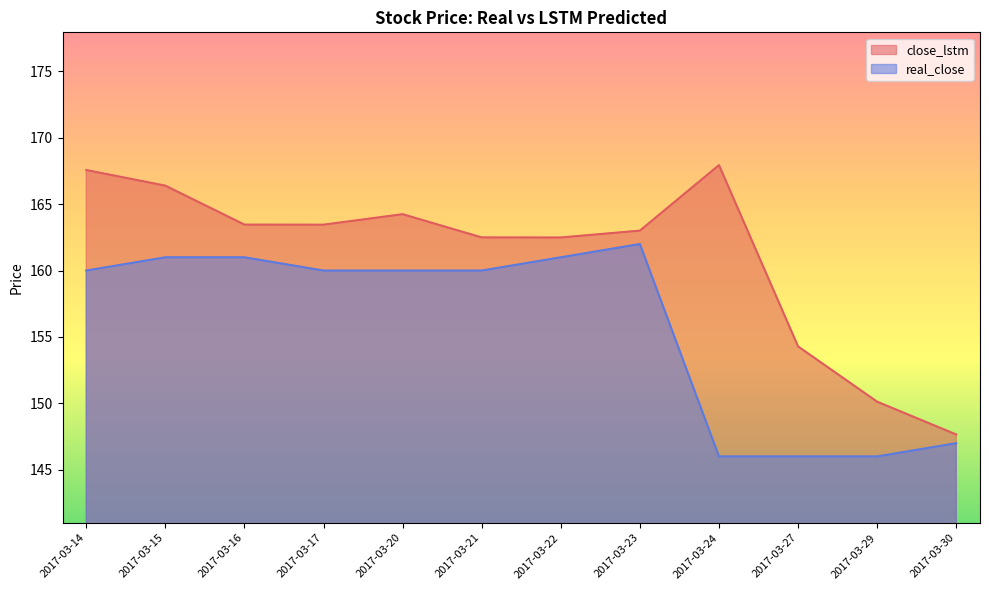

Reading left to right, extract all data points from this chart.

close_lstm: 167.6	166.4	163.5	163.5	164.2	162.5	162.5	163.0	167.9	154.3	150.1	147.7
real_close: 160.0	161.0	161.0	160.0	160.0	160.0	161.0	162.0	146.0	146.0	146.0	147.0